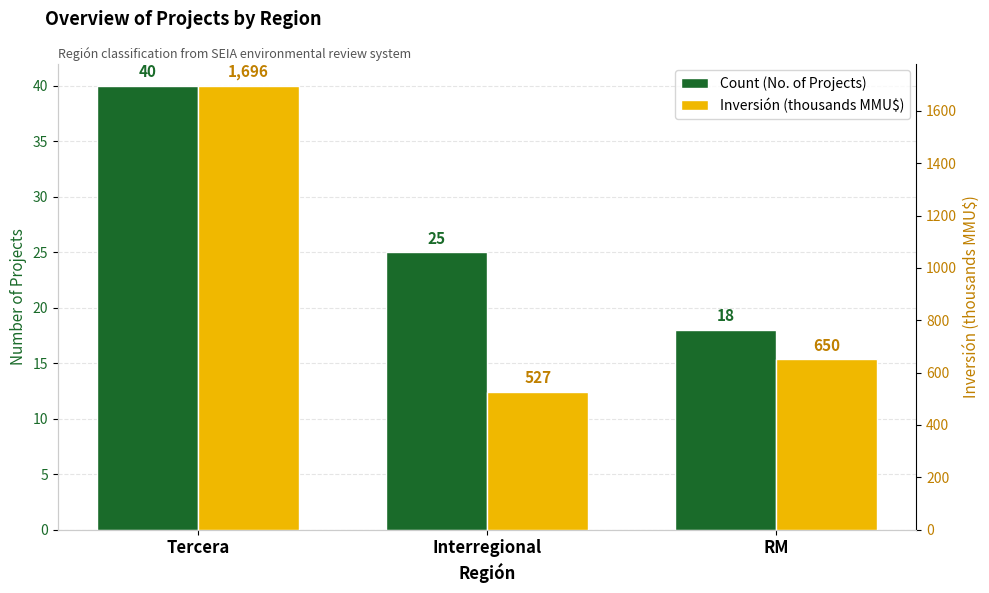

What is the highest value of the Inversión (thousands MMU$) series?

1696.1